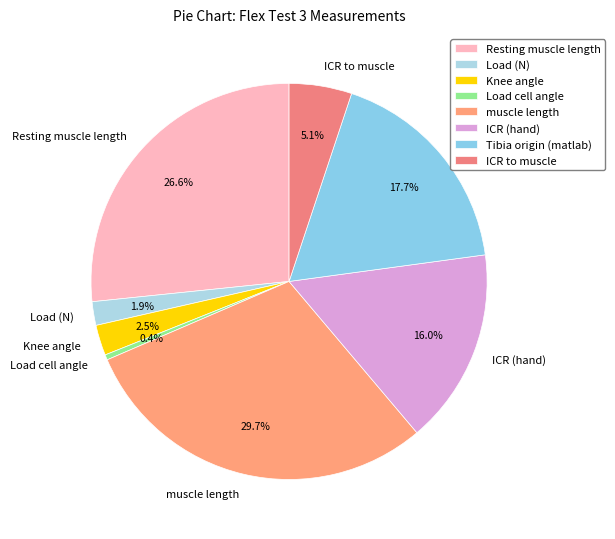

The Tibia origin (matlab) slice represents 6% of the pie. True or false?

False